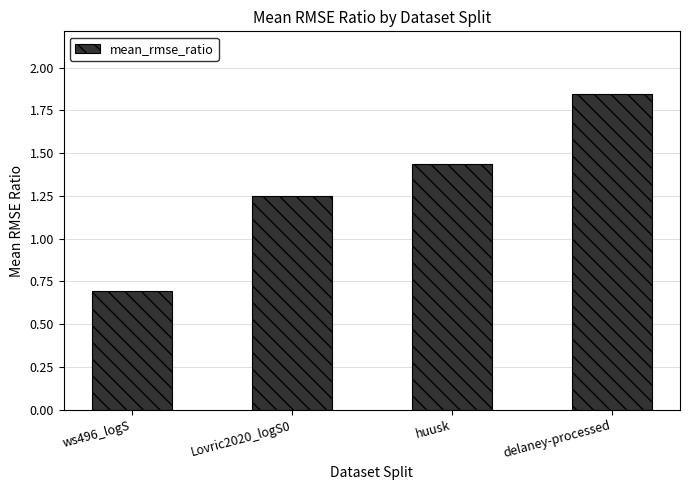

How many values exceed 1?

3